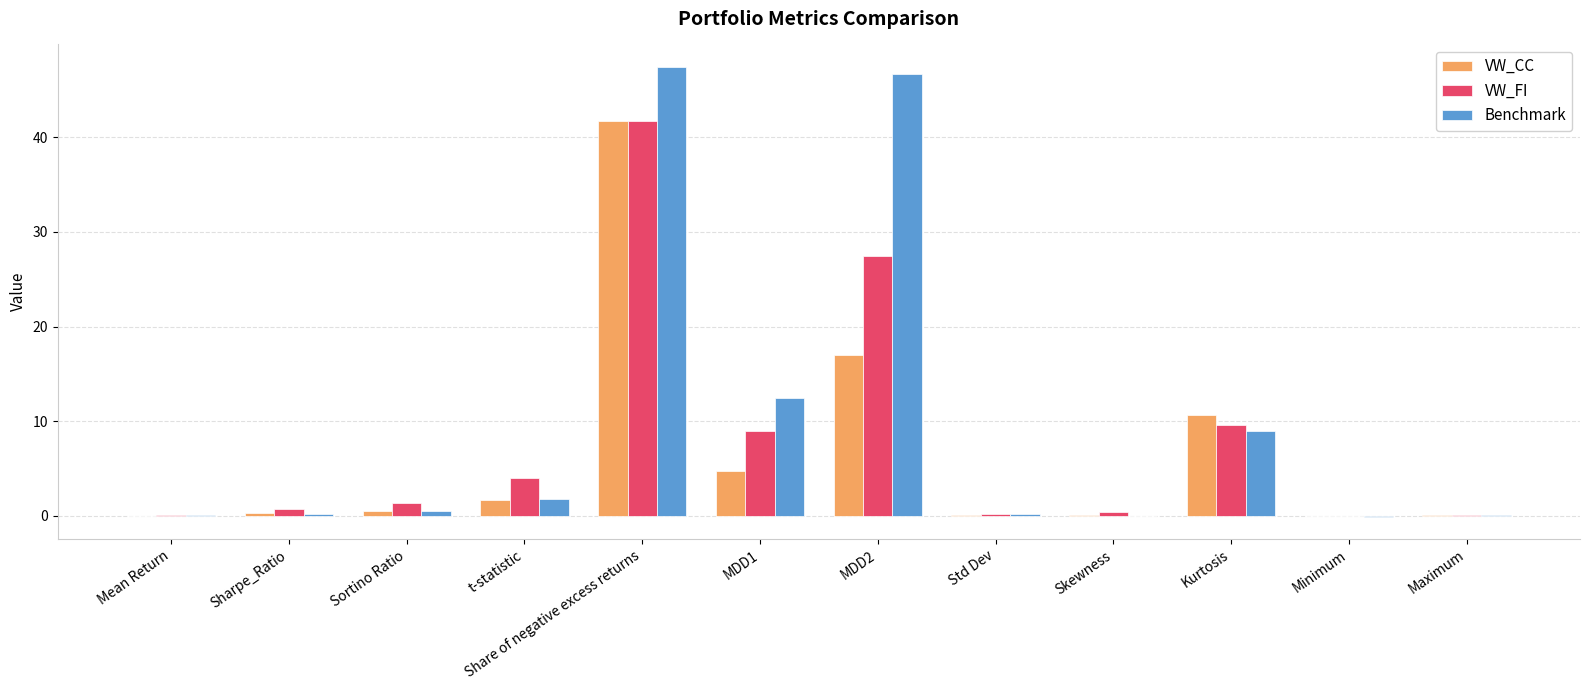

At which label does VW_FI reach its peak?

Share of negative excess returns